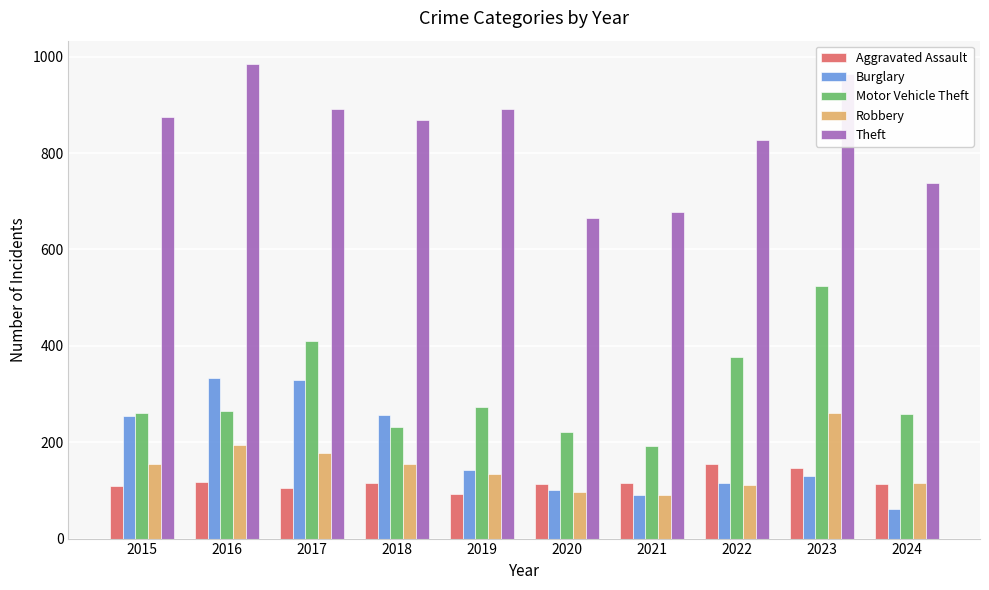

What are all the series names shown in the legend?

Aggravated Assault, Burglary, Motor Vehicle Theft, Robbery, Theft